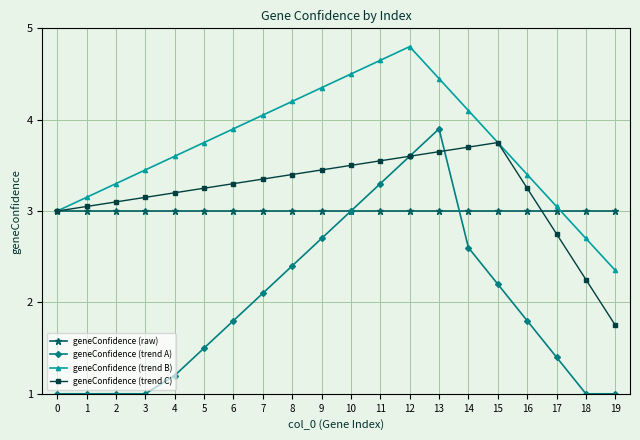

At which category does geneConfidence (trend B) reach its first local peak?

12